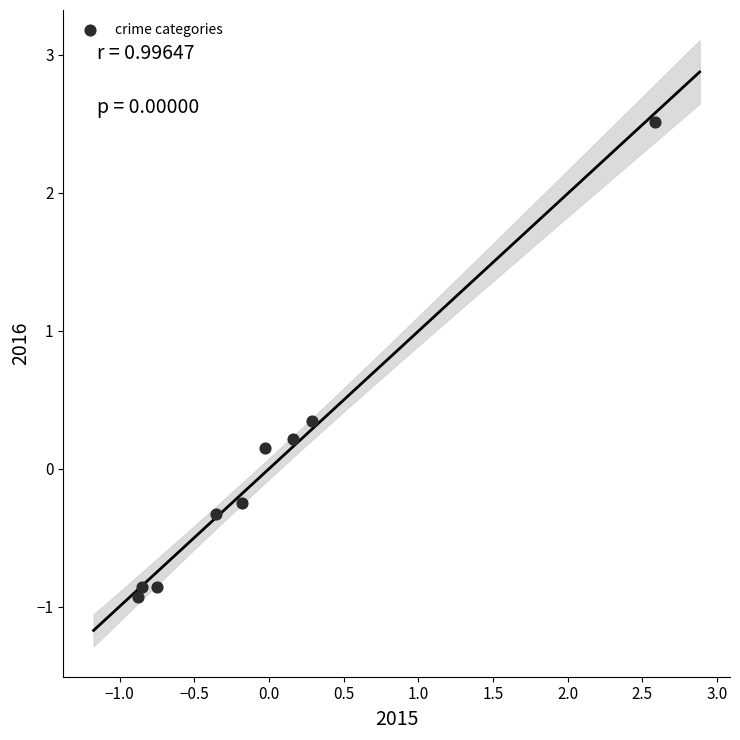

What is the range of Y values (max minus min)?

3.4